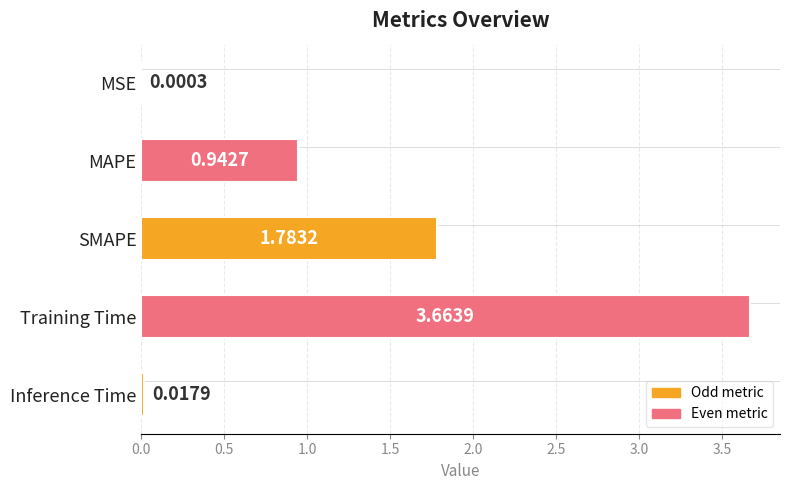

What is the sum of the values at Inference Time and MAPE?

1.0